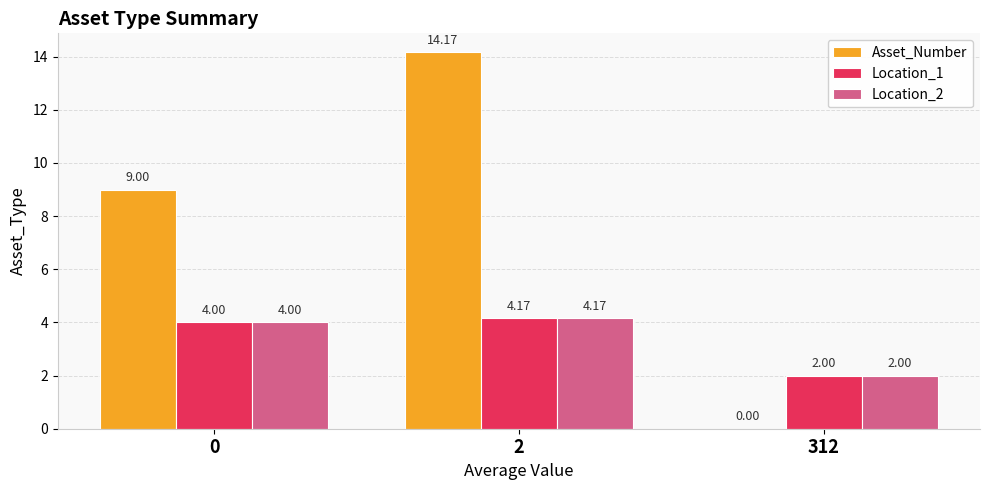

What is the sum of all Location_1 values?

10.2